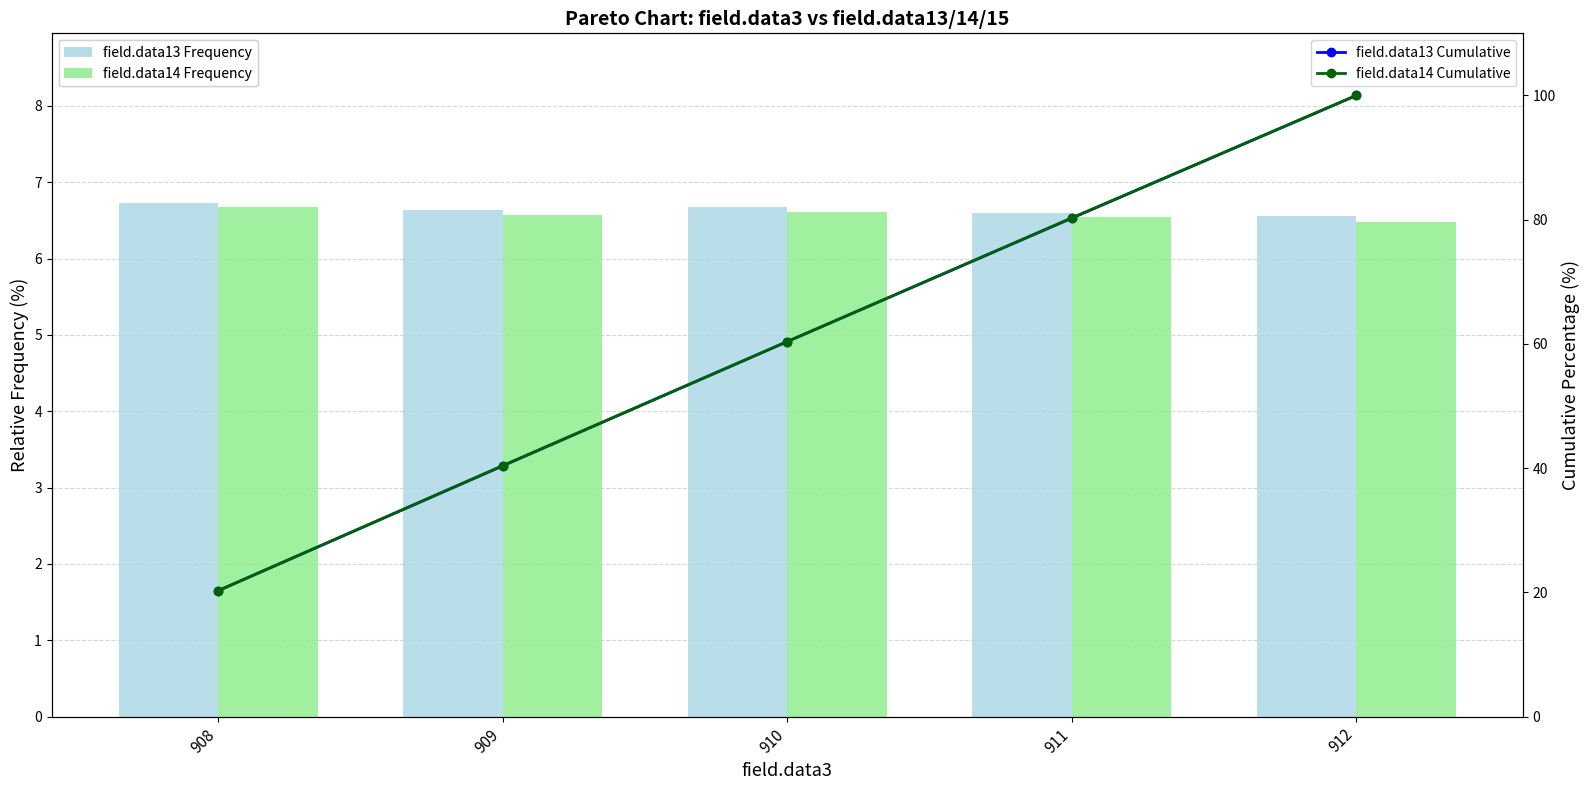

What is the difference between the field.data14 Frequency values at 912 and 911?

0.1